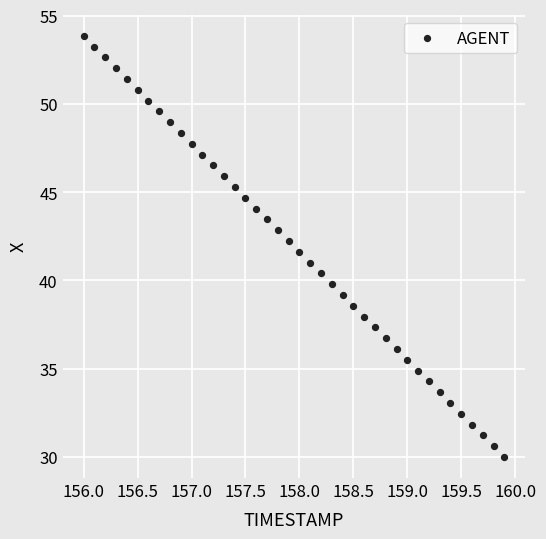

What is the range of X values (max minus min)?

3.9